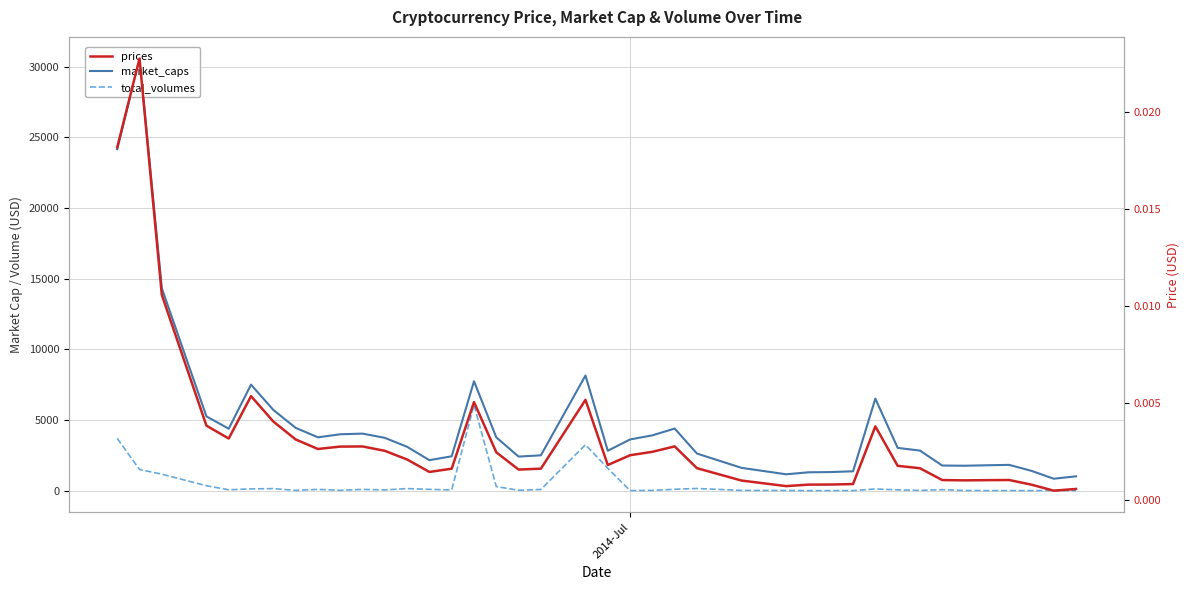

Which series has the largest range (max minus min)?

market_caps